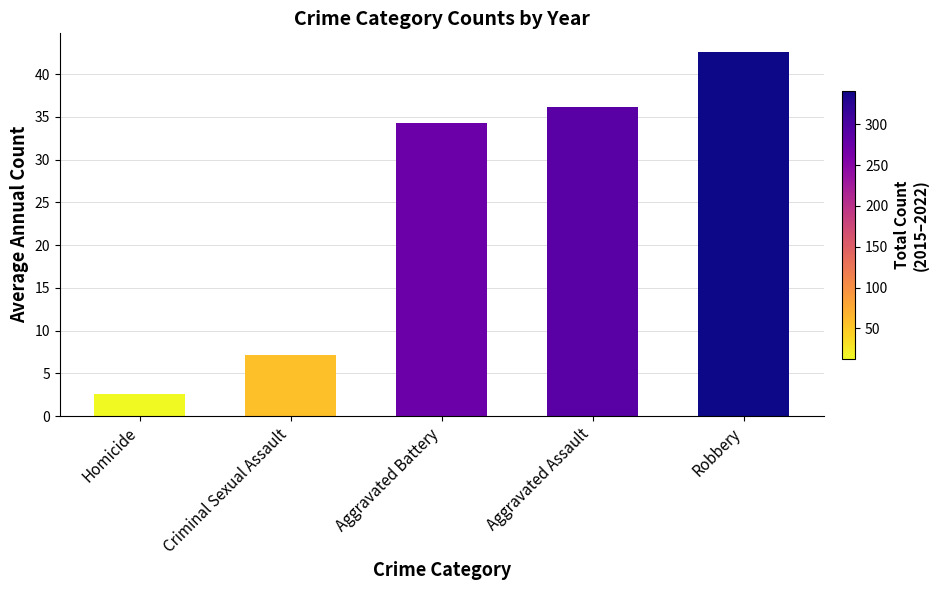

What is the difference between the values at Robbery and Criminal Sexual Assault?

35.5